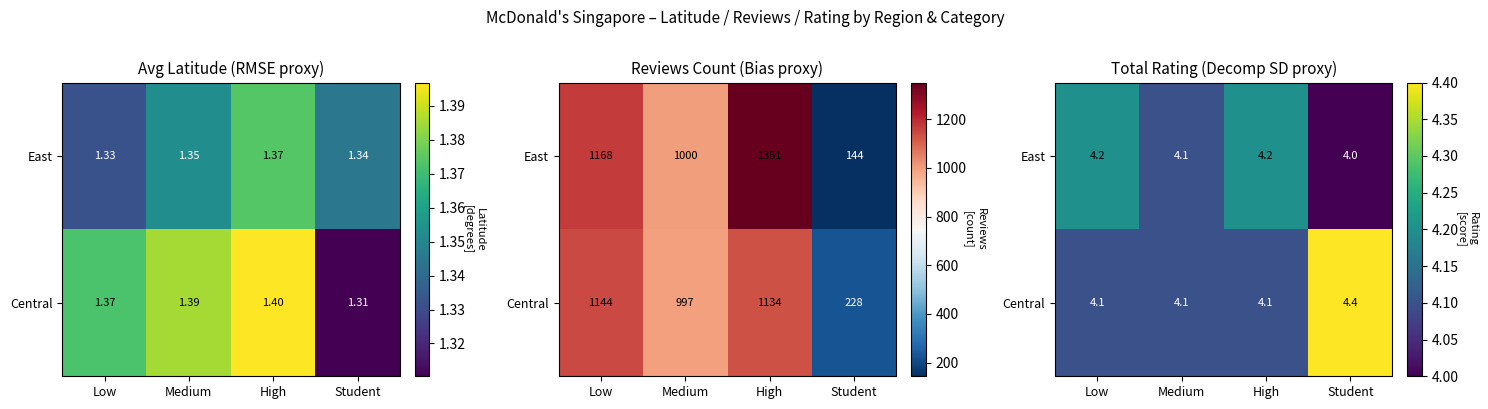

Where is East nearest to the value 4?

Student